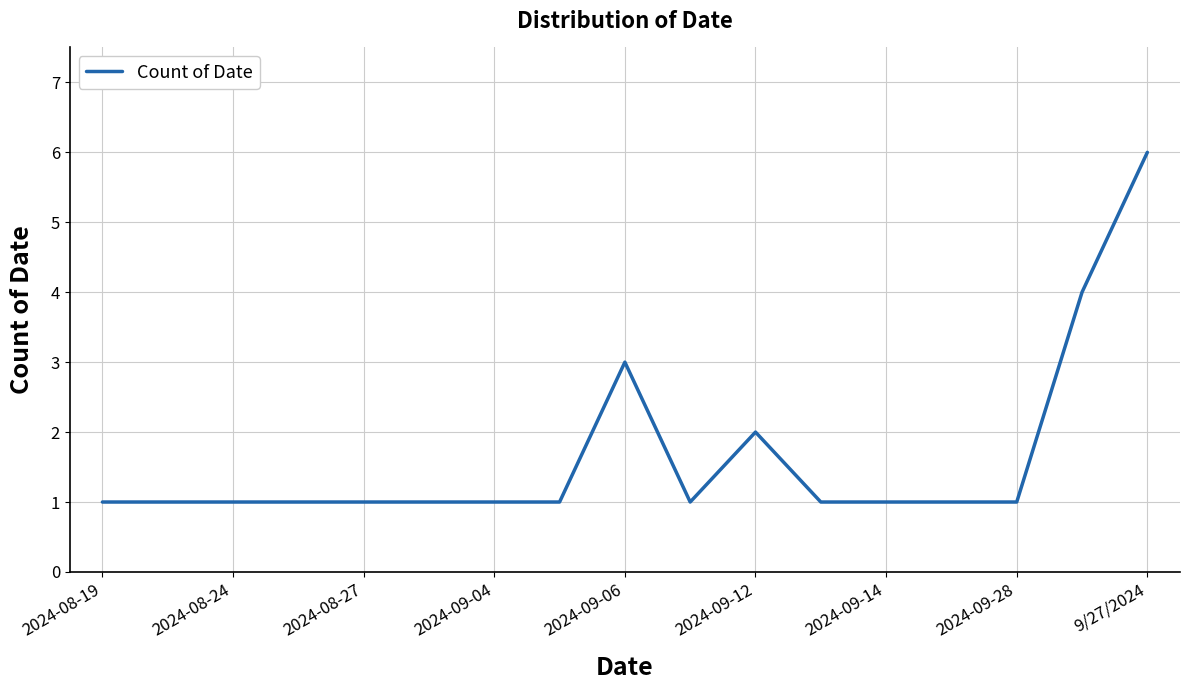

What is the greatest value displayed?

6